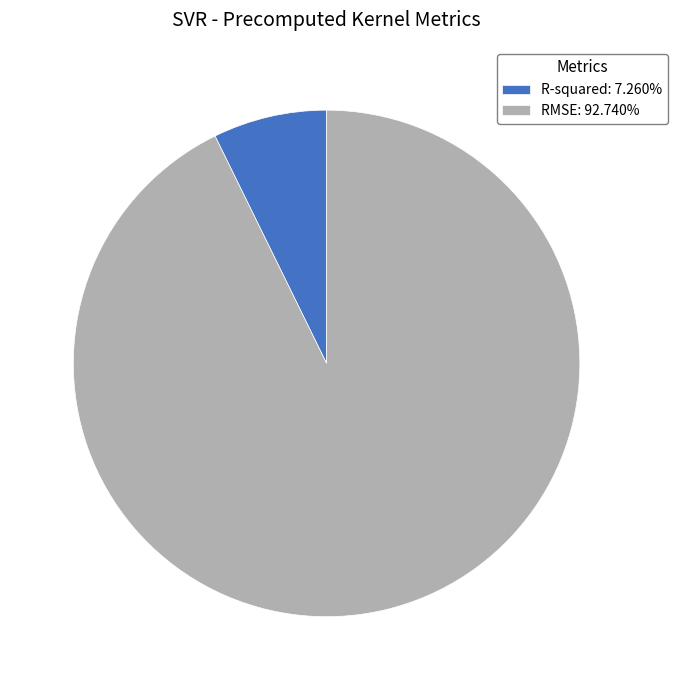

Combined, do RMSE: 92.740% and R-squared: 7.260% account for over 50%?

Yes